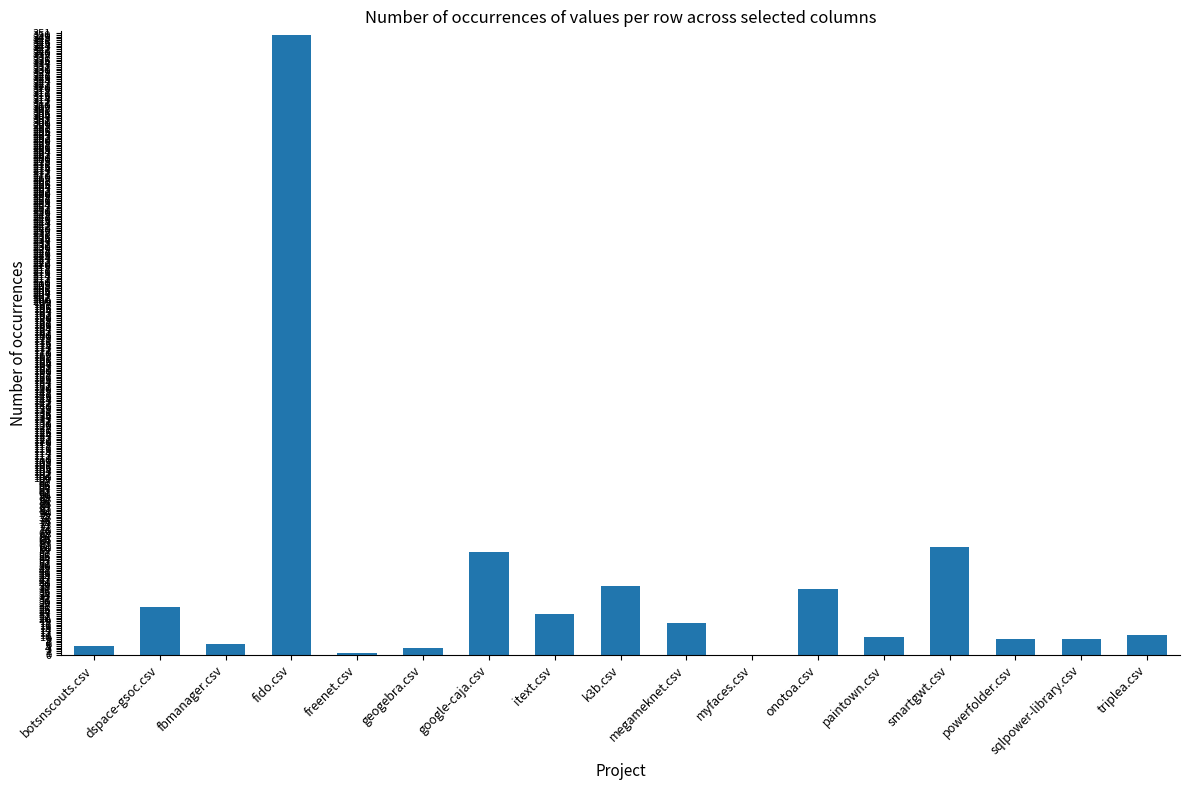

The chart shows a value of 41 at itext.csv. True or false?

False